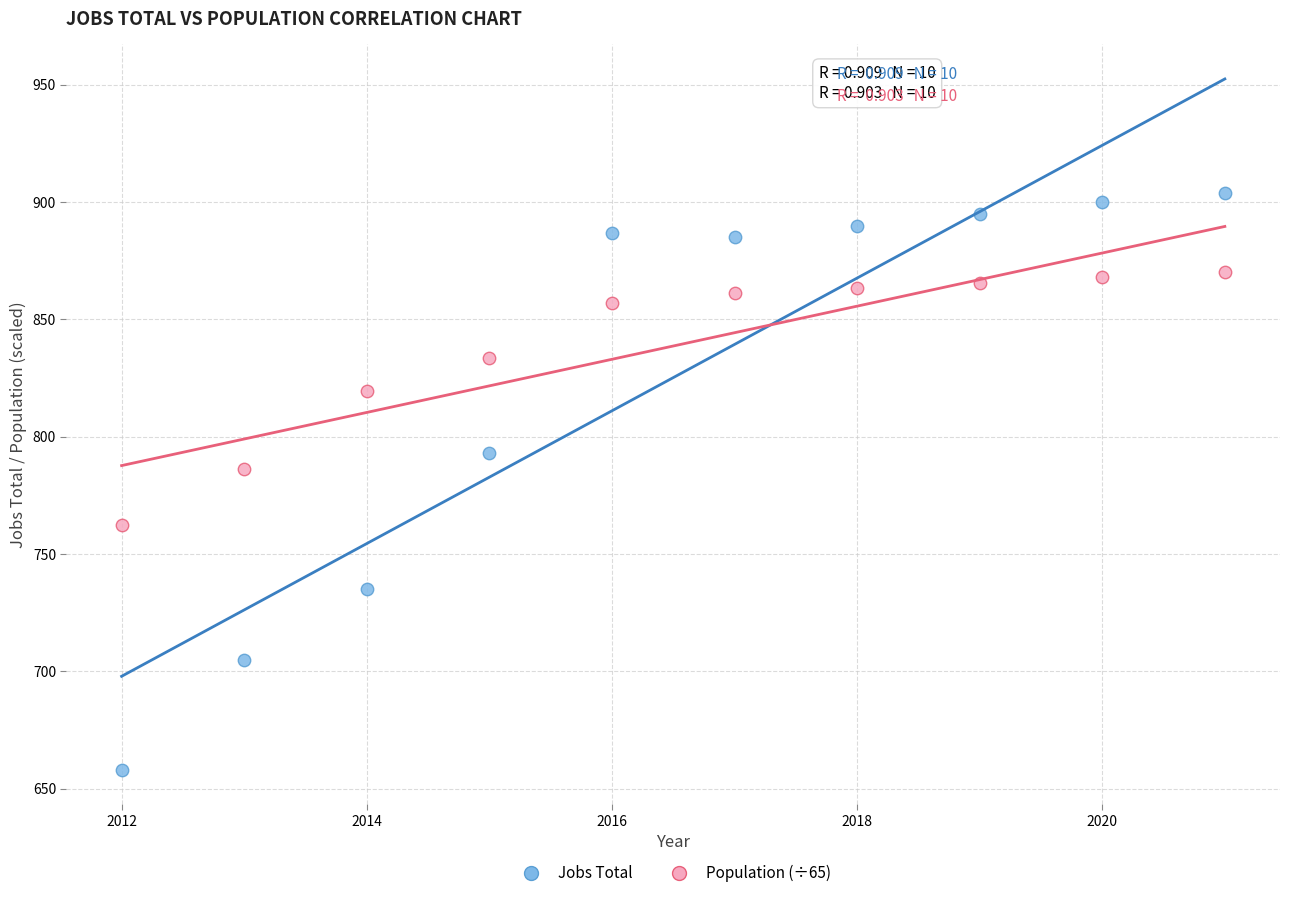

Which series reaches the minimum Y coordinate?

Jobs Total